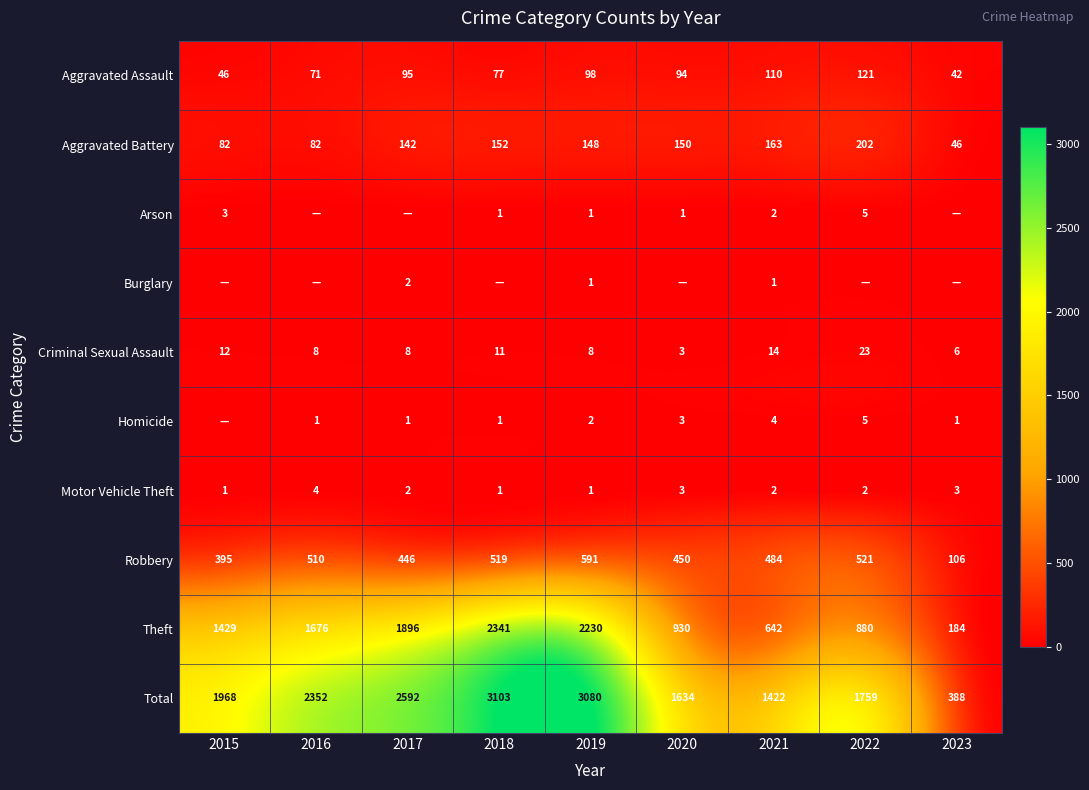

What is the difference between the Motor Vehicle Theft values at 2016 and 2018?

3